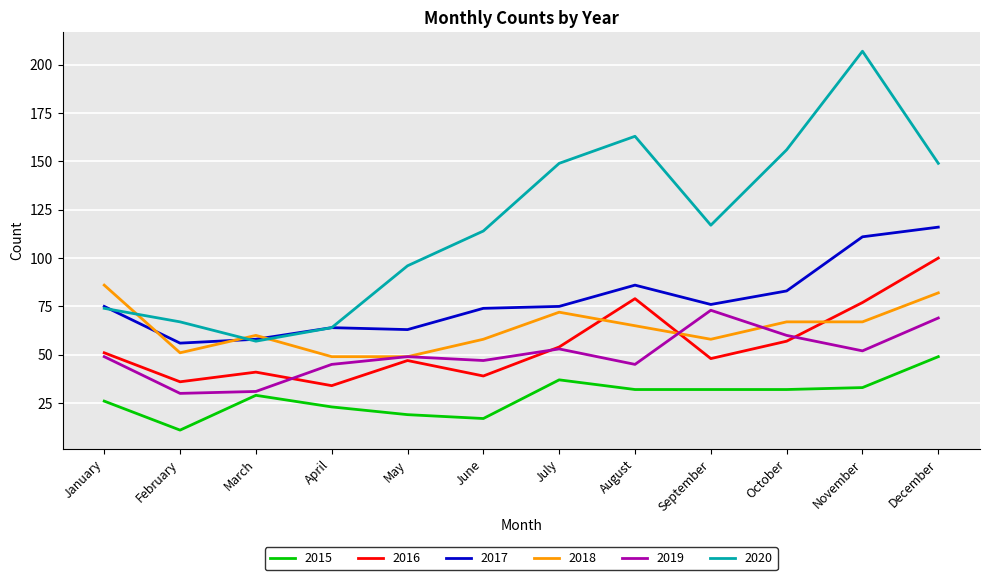

Which series changed the most between April and December?

2020